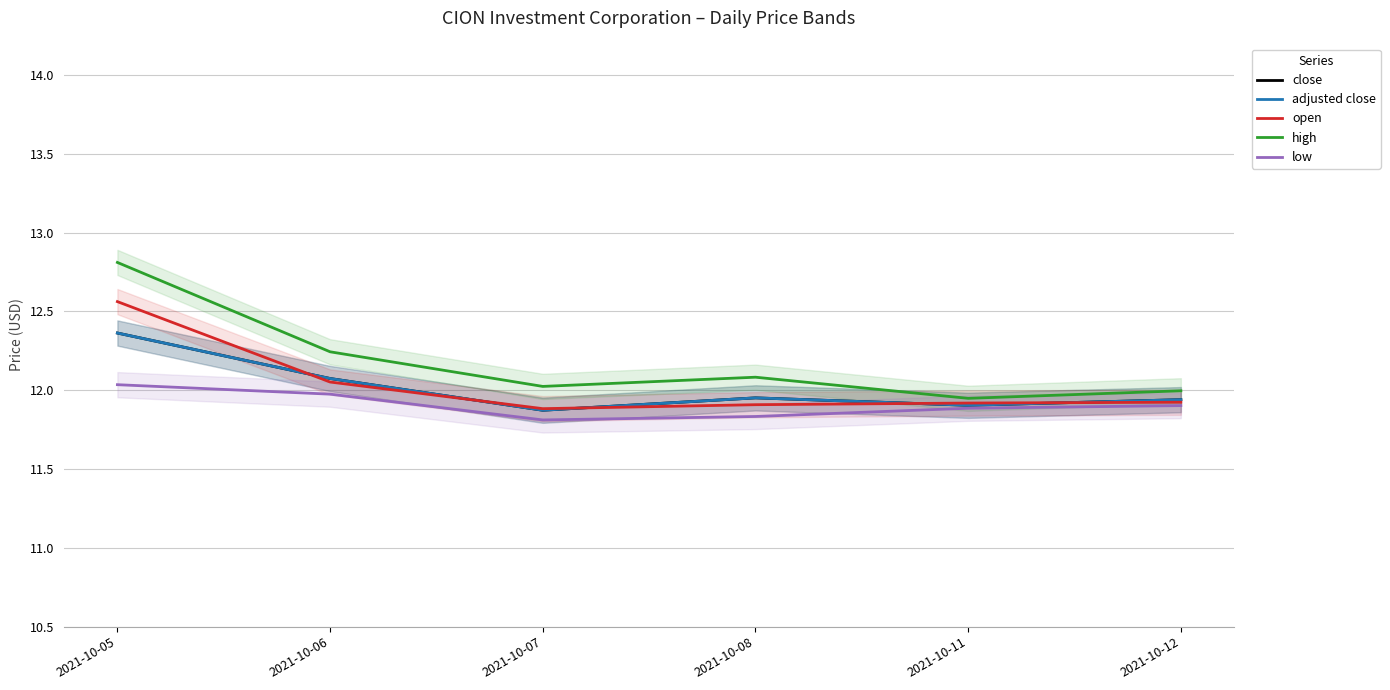

What is the approximate value of close at 2021-10-12?

11.9